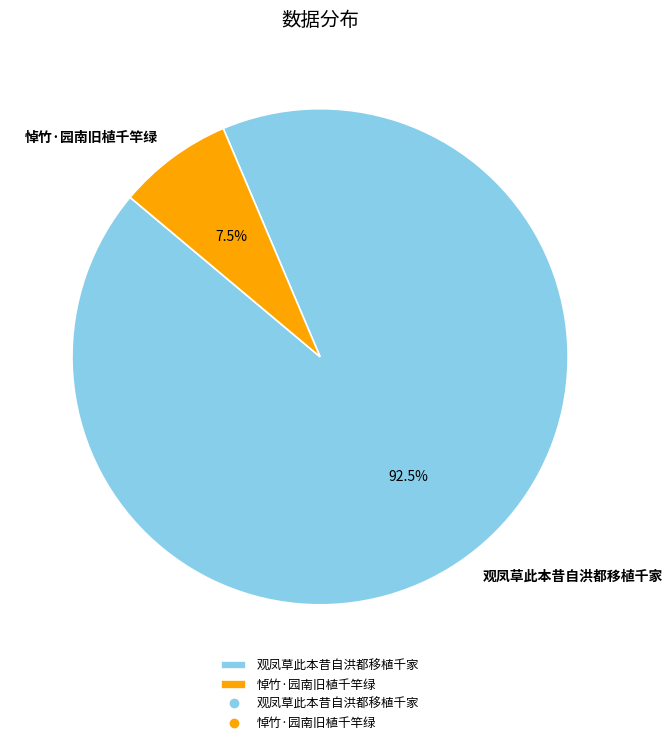

Rank the categories by value from highest to lowest.

观凤草此本昔自洪都移植千家, 悼竹·园南旧植千竿绿